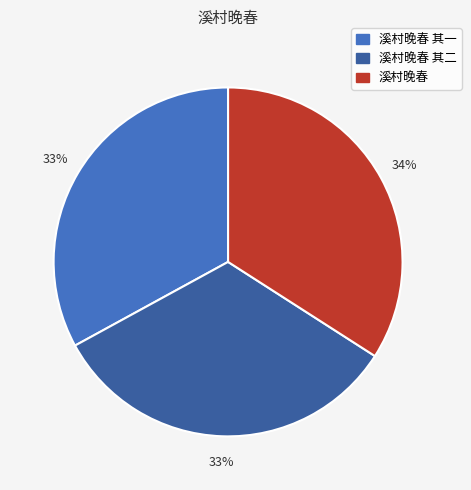

Which slice is the largest?

溪村晚春